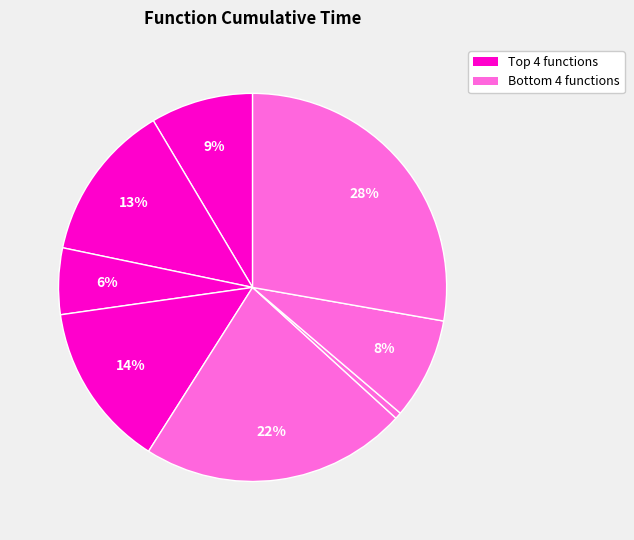

Count the number of slices in the pie.

8